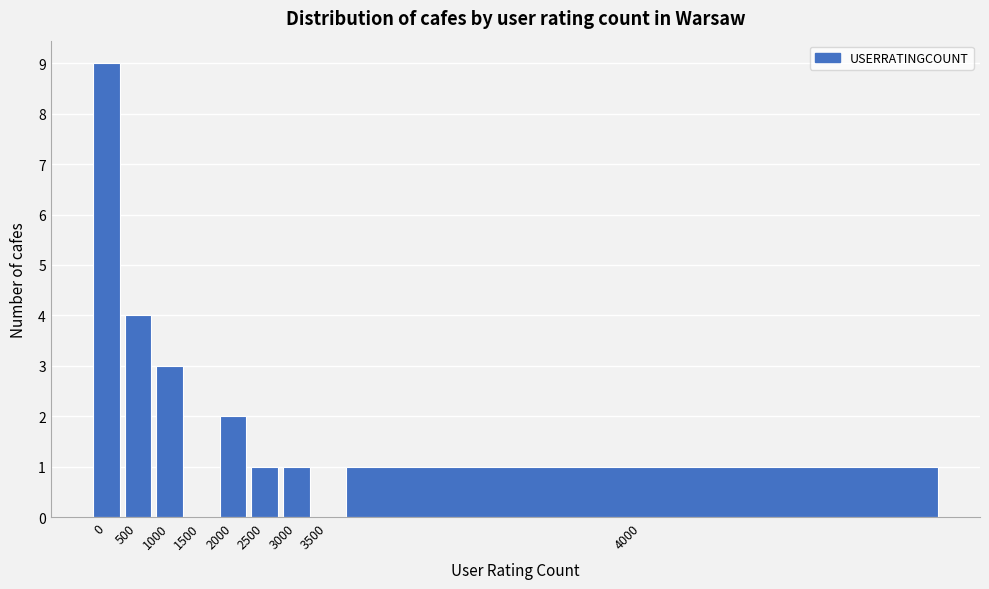

Reading left to right, transcribe all the data shown in this chart.

0=9	500=4	1000=3	1500=0	2000=2	2500=1	3000=1	3500=0	4000=1